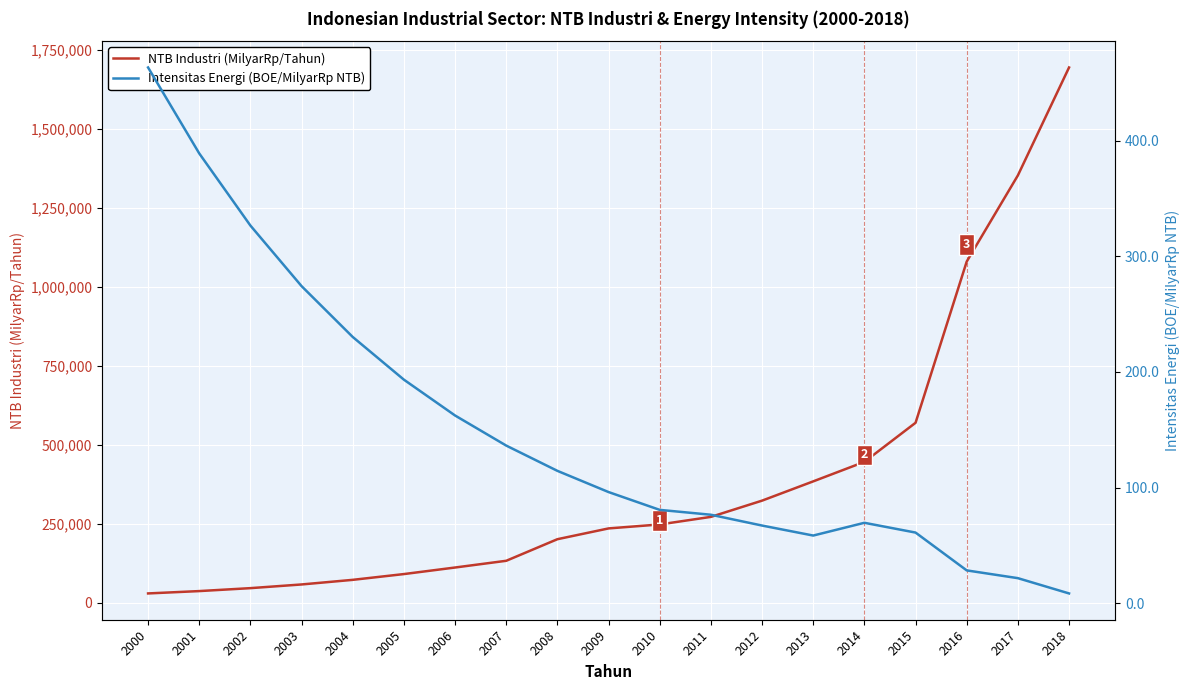

True or false: Intensitas Energi (BOE/MilyarRp NTB) has a value of 405.2 at 2004.

False